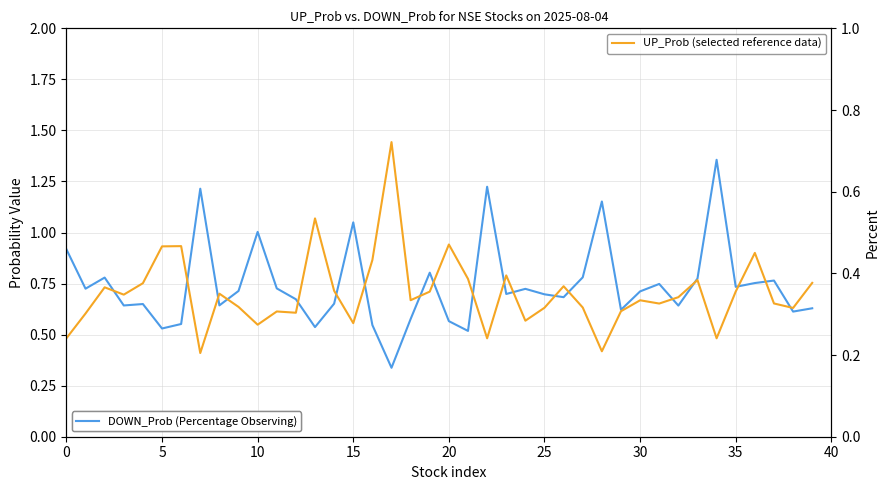

Reading left to right, what are all the values shown in this chart?

DOWN_Prob (Percentage Observing): 0.9	0.7	0.8	0.6	0.6	0.5	0.6	1.2	0.6	0.7	1.0	0.7	0.7	0.5	0.7	1.0	0.5	0.3	0.6	0.8	0.6	0.5	1.2	0.7	0.7	0.7	0.7	0.8	1.2	0.6	0.7	0.7	0.6	0.8	1.4	0.7	0.8	0.8	0.6	0.6
UP_Prob (Selected reference data): 0.2	0.3	0.4	0.3	0.4	0.5	0.5	0.2	0.4	0.3	0.3	0.3	0.3	0.5	0.4	0.3	0.4	0.7	0.3	0.4	0.5	0.4	0.2	0.4	0.3	0.3	0.4	0.3	0.2	0.3	0.3	0.3	0.3	0.4	0.2	0.4	0.5	0.3	0.3	0.4